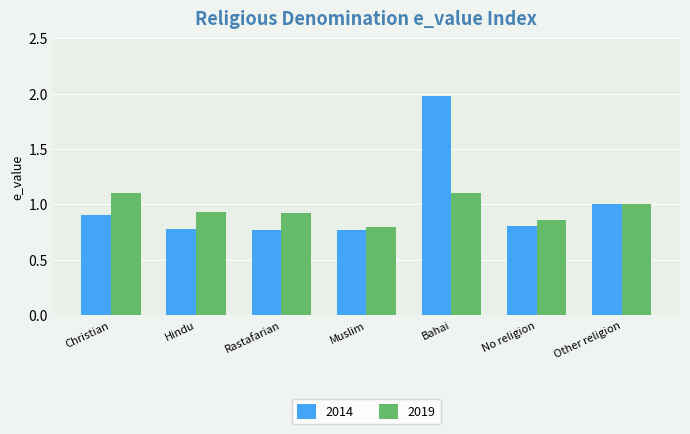

What is the approximate value of 2014 at Bahai?

2.0